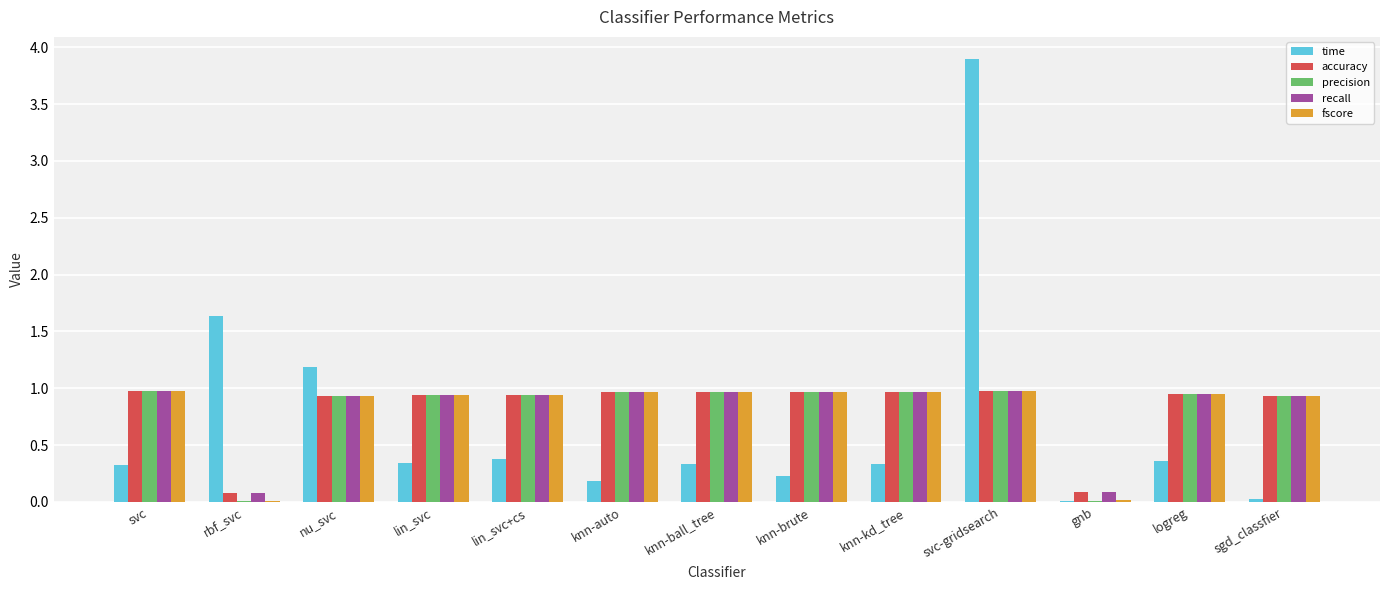

What is the sum of all recall values?

10.7